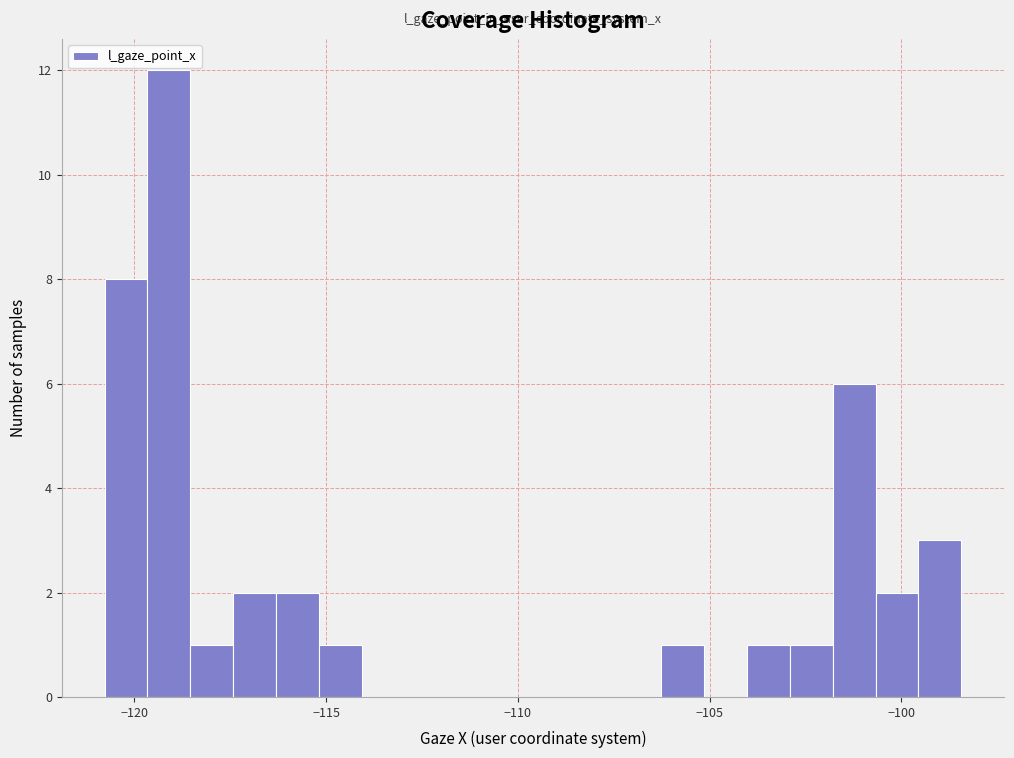

Read against the x-axis, roughly where is the centre of the tallest bar?

-119.0